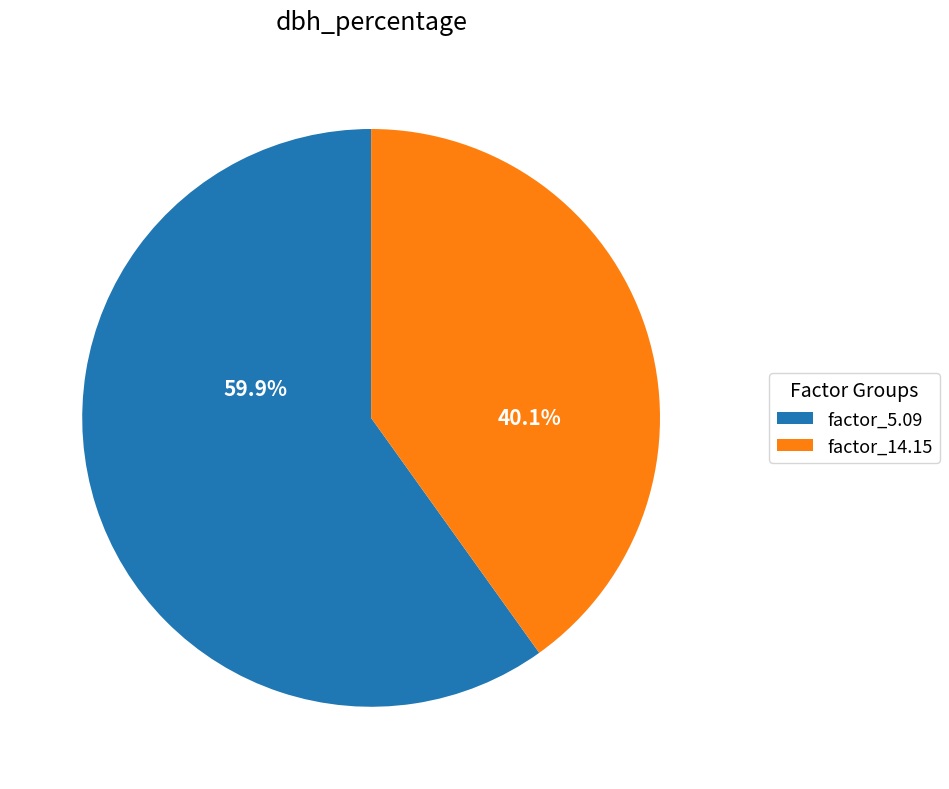

Rank the categories by value from highest to lowest.

factor_5.09, factor_14.15